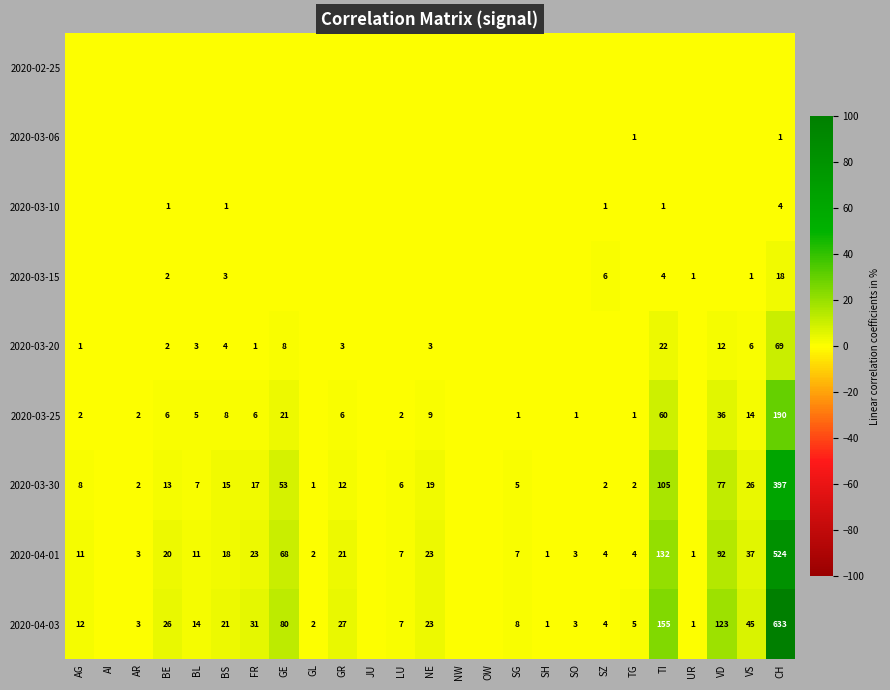

True or false: 2020-03-30 has a value of 17 at FR.

True